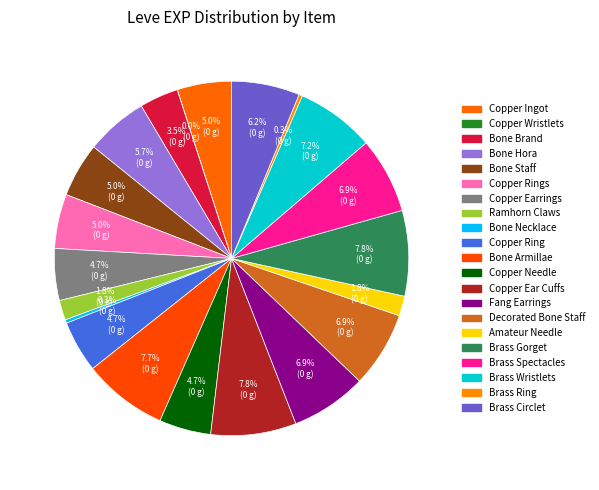

Is there any slice that represents more than half of the pie?

No